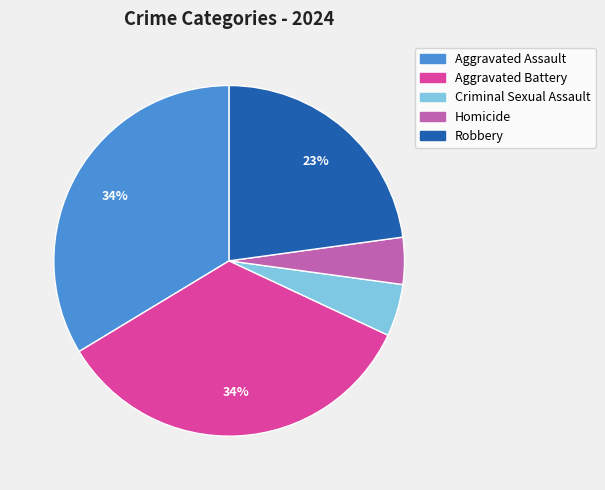

Count the number of slices in the pie.

5